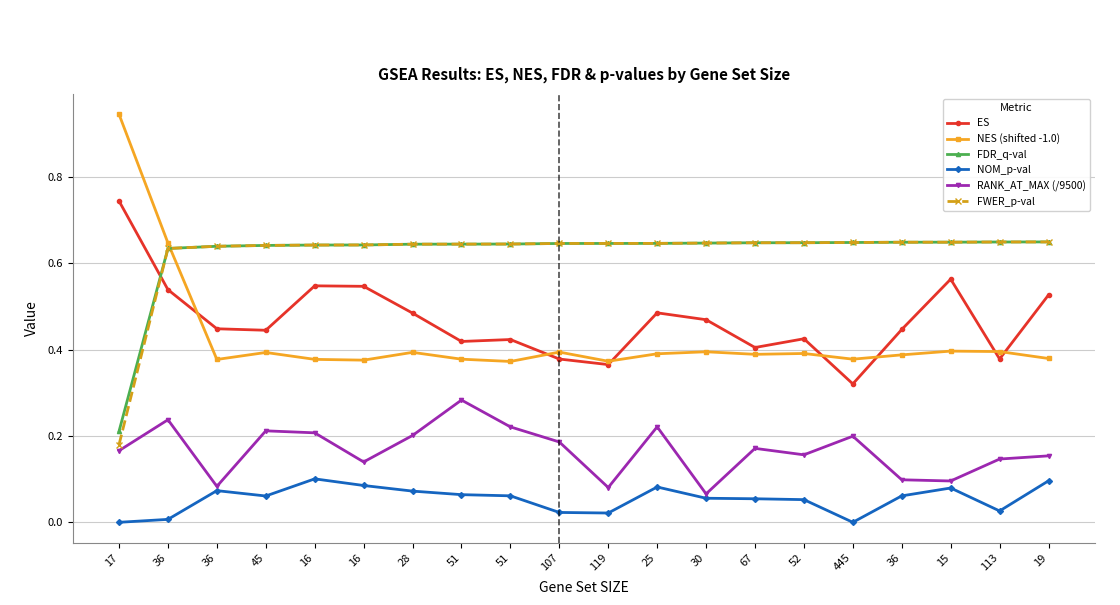

Read the FDR_q-val value at 36.

0.6